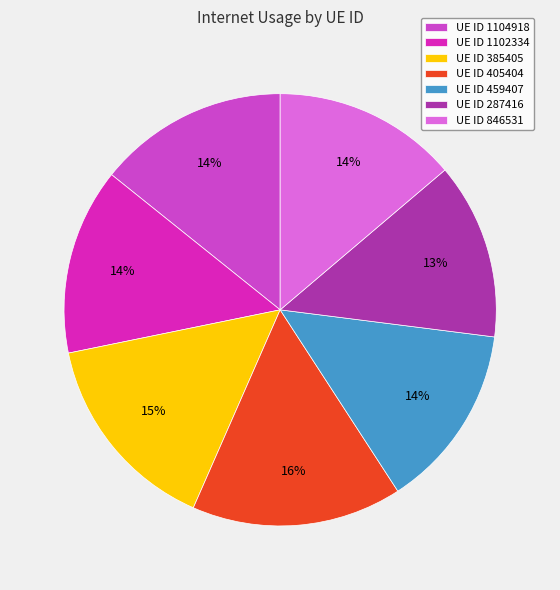

To the nearest percent, what is the combined percentage of UE ID 1102334 and UE ID 287416?

27%